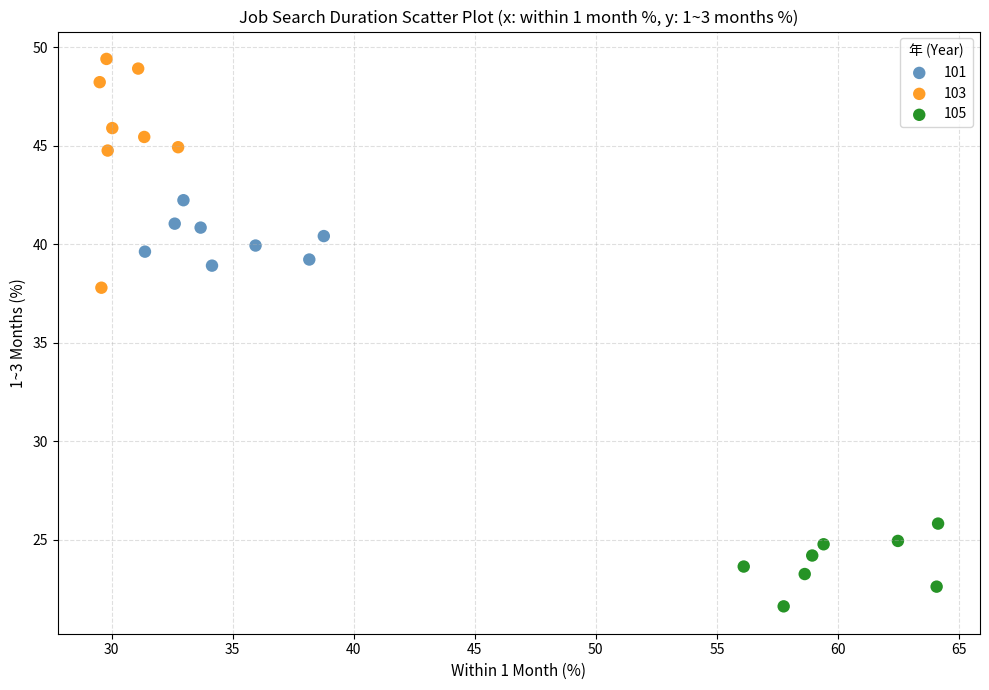

Which series has the widest spread of Y values?

103